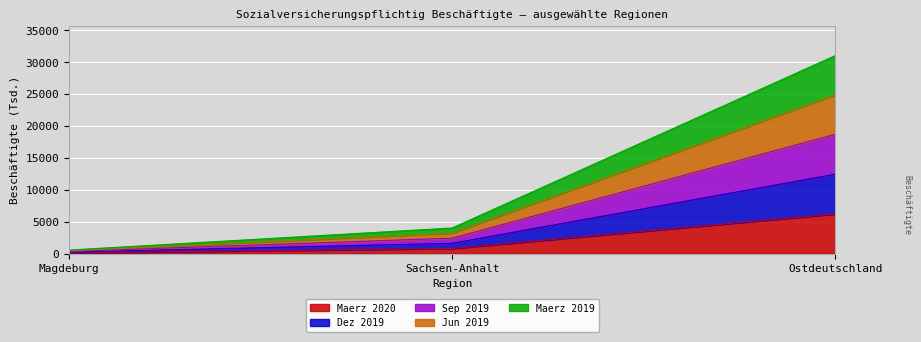

Reading left to right, what are the values for Maerz 2020?

109.0	797.5	6205.3